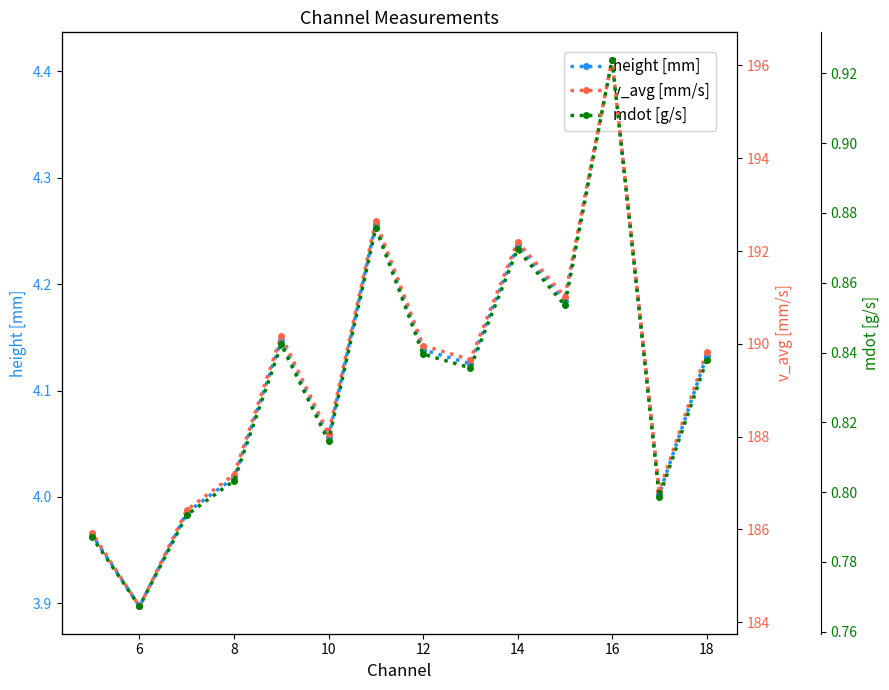

True or false: v_avg [mm/s] and height [mm] intersect in this chart.

False